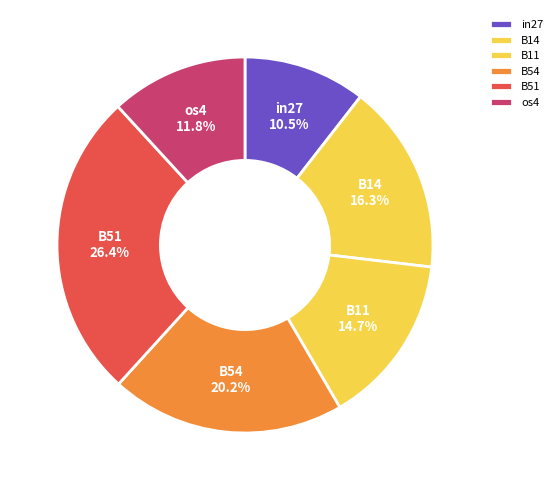

To the nearest percent, what is the average slice percentage?

17%